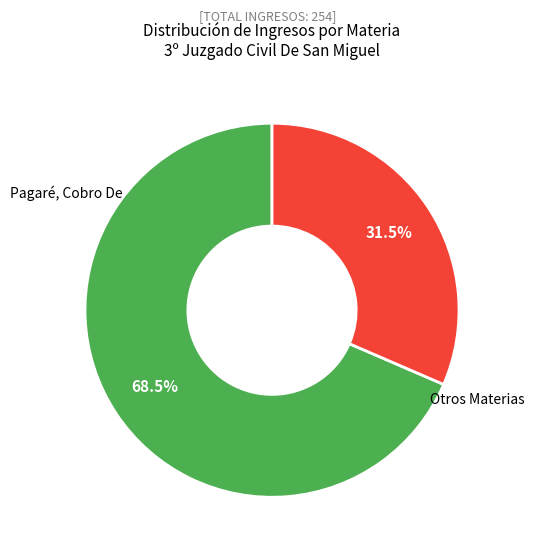

To the nearest percent, what is the difference between the largest and smallest slice percentages?

37%